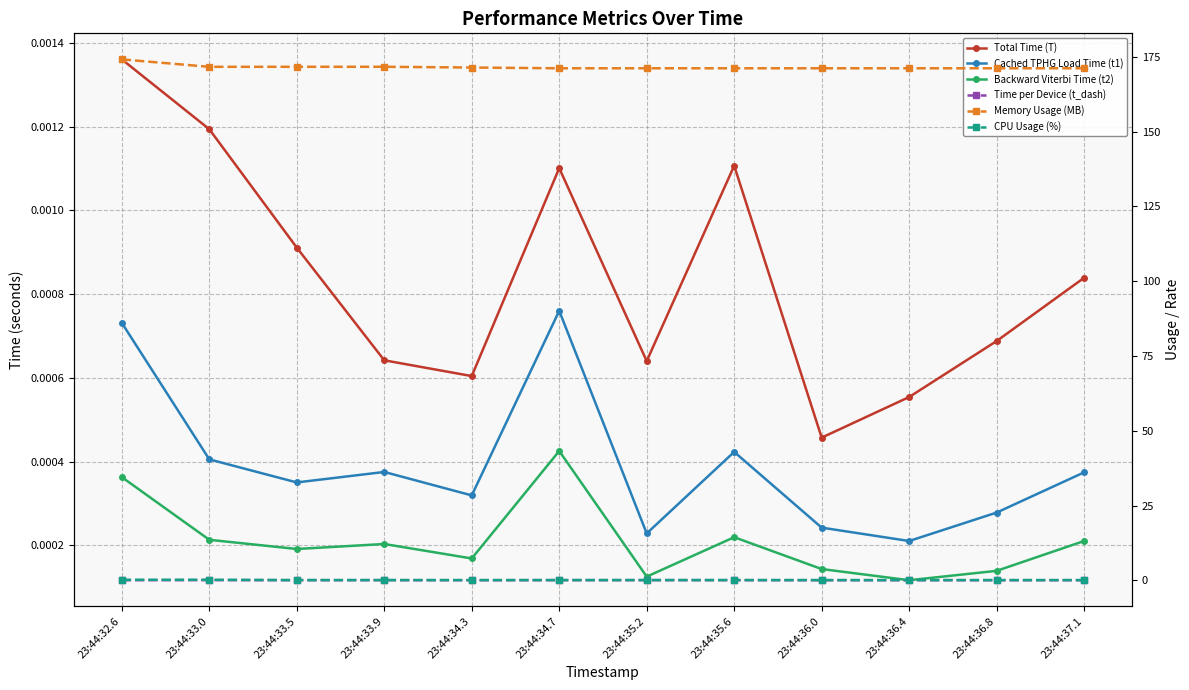

Reading left to right, transcribe all the data shown in this chart.

Total Time (T): 0.0	0.0	0.0	0.0	0.0	0.0	0.0	0.0	0.0	0.0	0.0	0.0
Cached TPHG Load Time (t1): 0.0	0.0	0.0	0.0	0.0	0.0	0.0	0.0	0.0	0.0	0.0	0.0
Backward Viterbi Time (t2): 0.0	0.0	0.0	0.0	0.0	0.0	0.0	0.0	0.0	0.0	0.0	0.0
Time per Device (t_dash): 0.0	0.1	0.1	0.1	0.0	0.1	0.1	0.1	0.0	0.1	0.0	0.0
Memory Usage (MB): 174.1	171.6	171.6	171.6	171.4	171.1	171.1	171.1	171.1	171.1	171.1	171.1
CPU Usage (%): 0.2	0.2	0.1	0.1	0.1	0.1	0.1	0.1	0.1	0.1	0.1	0.1